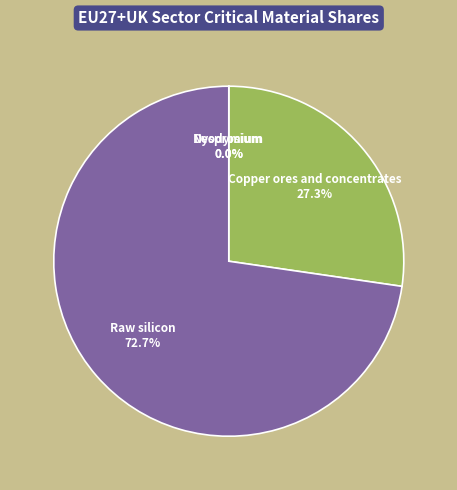

Which slice is the largest?

Raw silicon